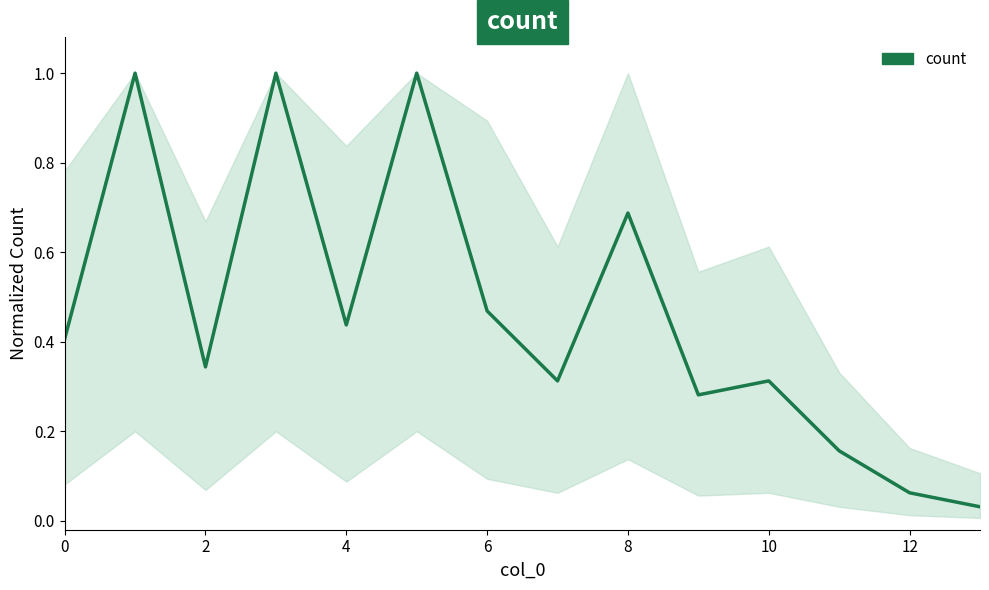

What is the sum of all values?

6.5